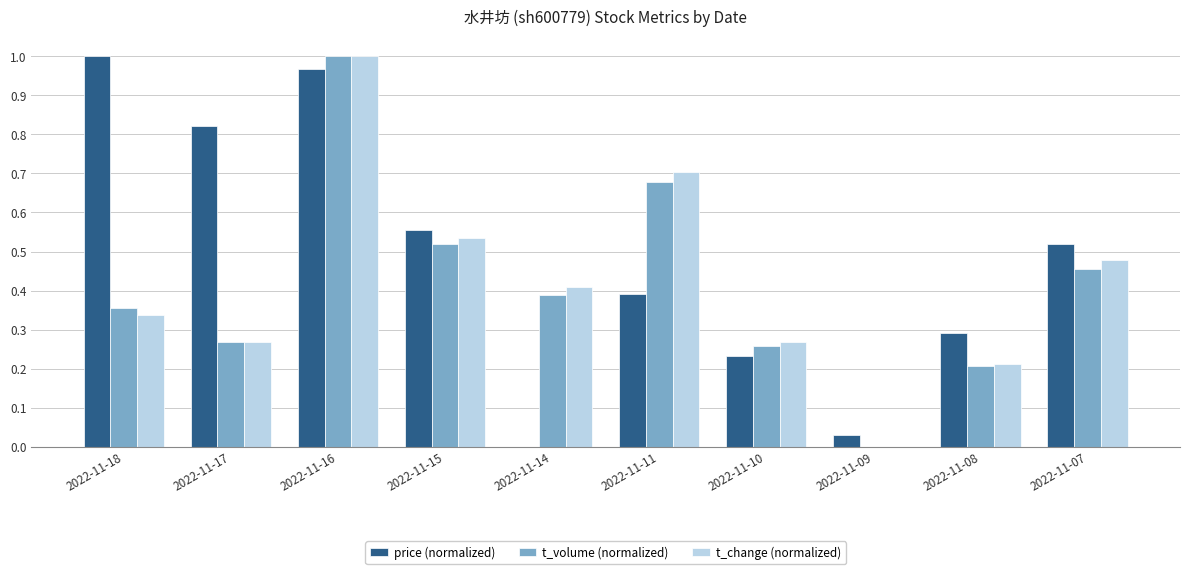

Is the value of t_volume (normalized) at 2022-11-15 greater than the value of t_change (normalized) at 2022-11-18?

Yes